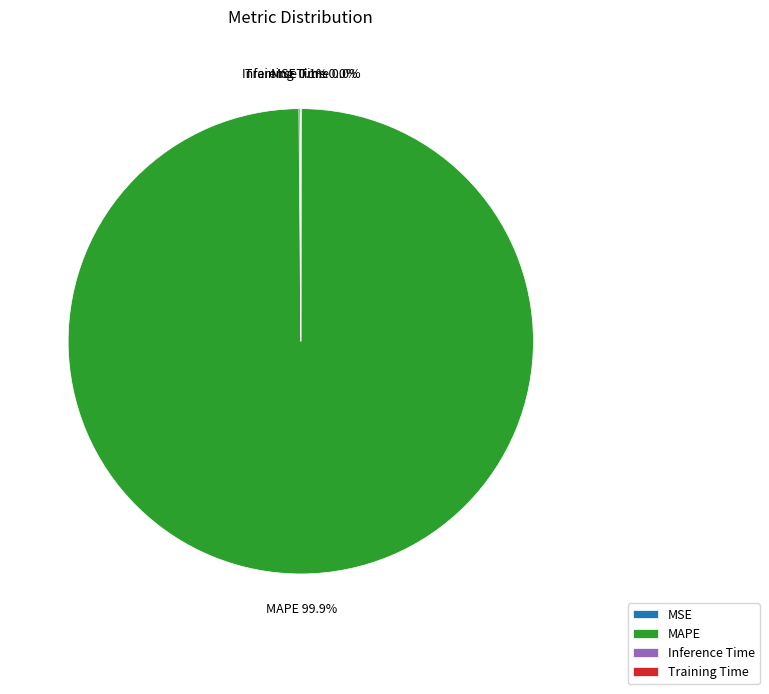

Which category has the biggest portion of the pie?

MAPE